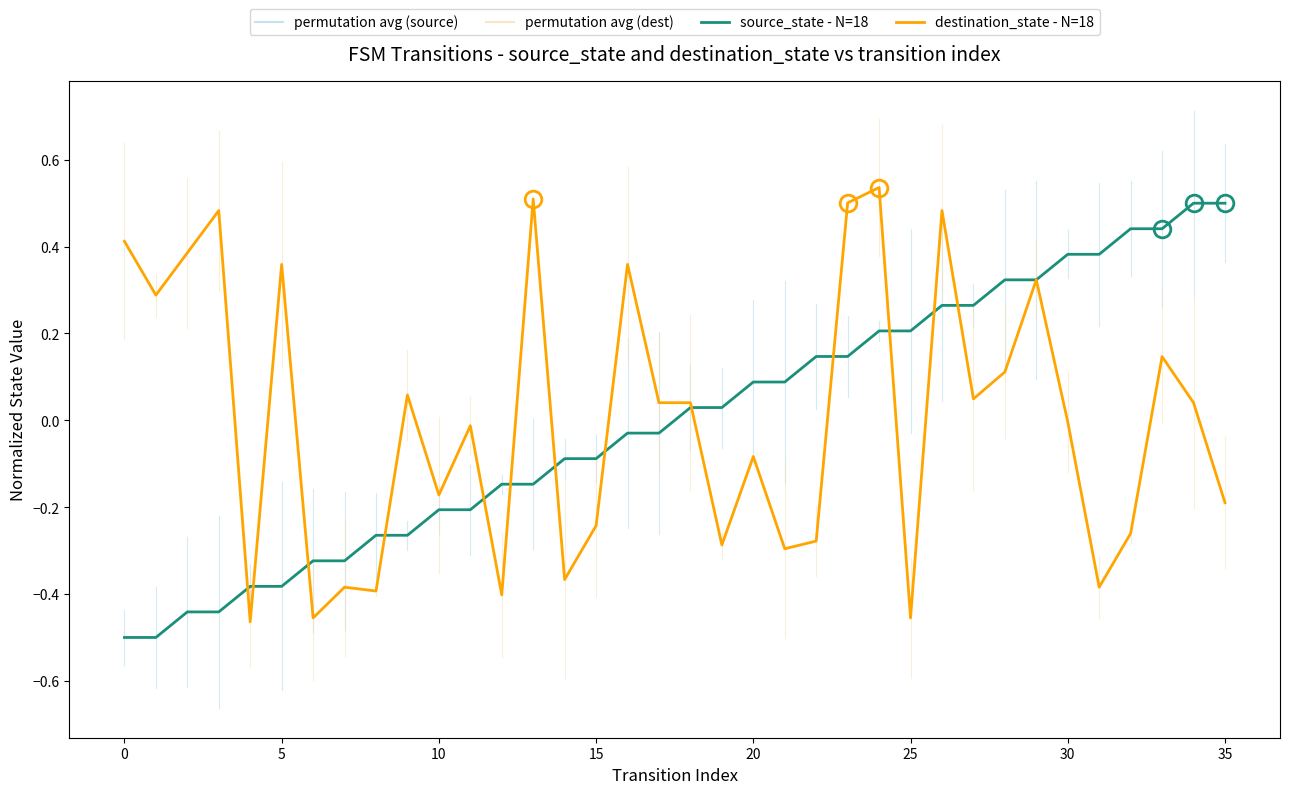

True or false: source_state - N=18 has more than 2 points higher than both neighbors.

False